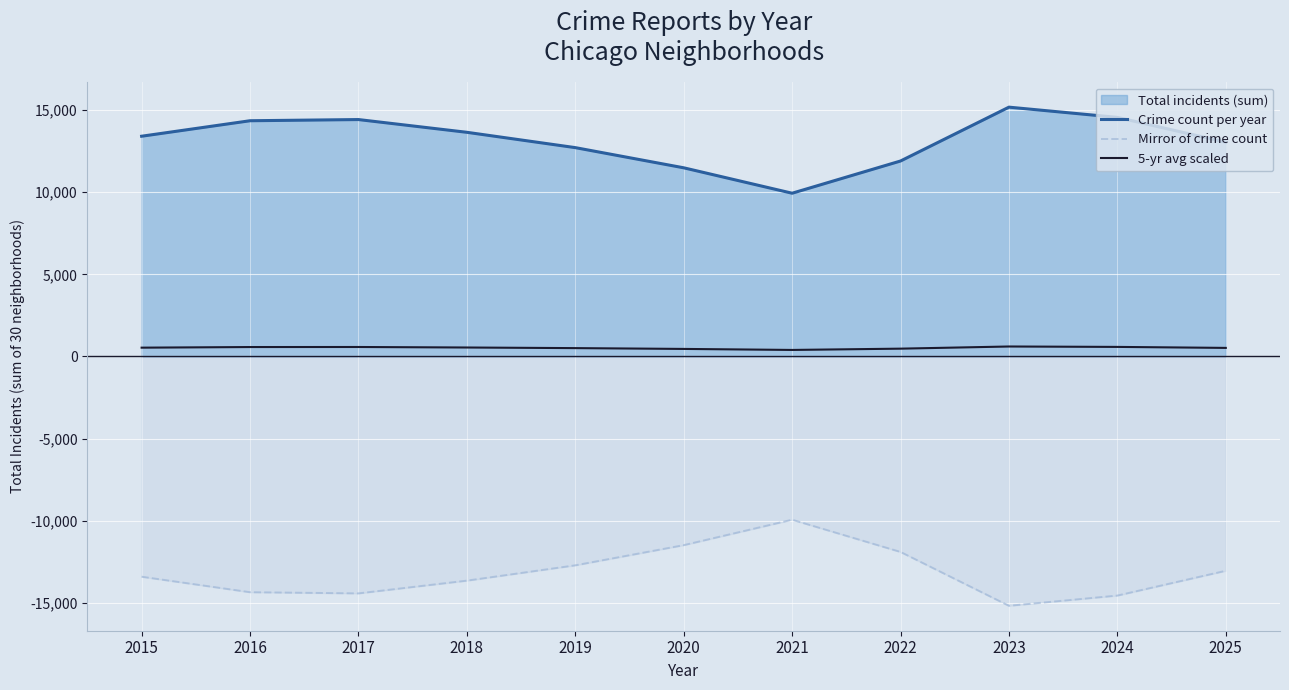

In Mirror of crime count, how many points are lower than both neighbors (excluding endpoints)?

2